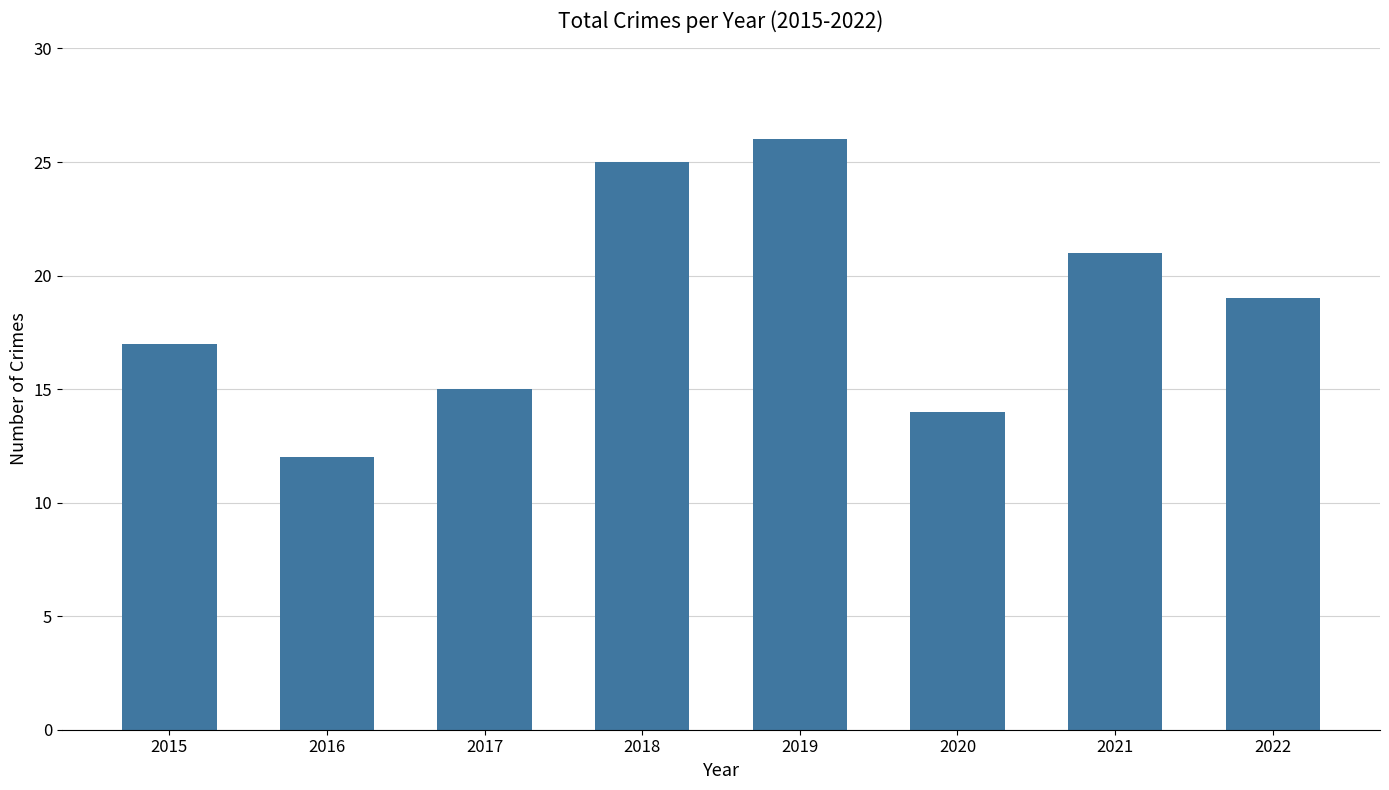

What is the average value?

19